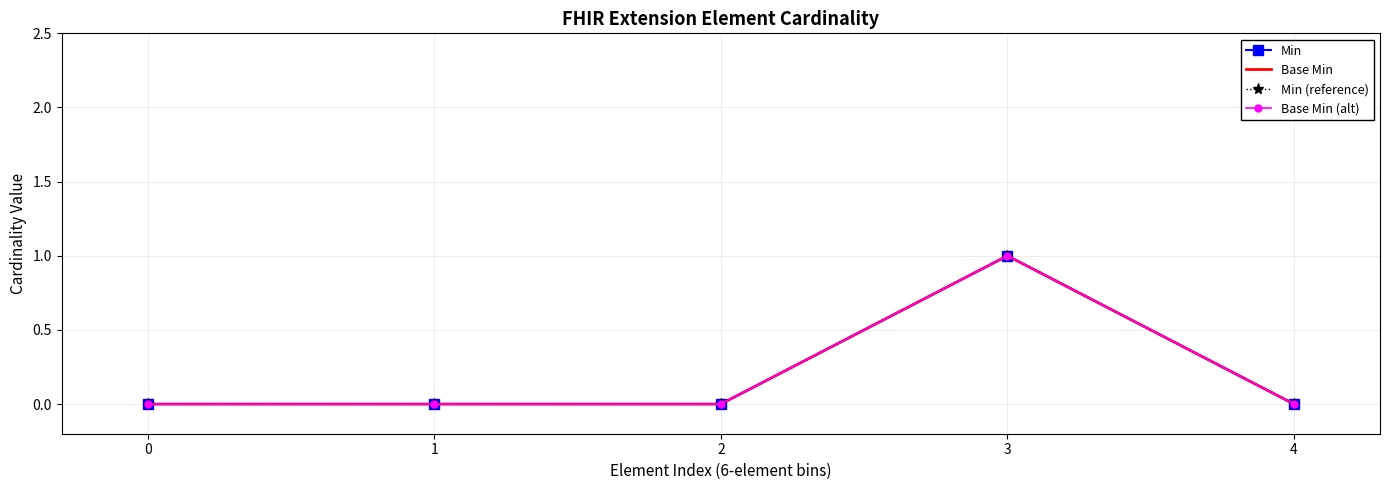

Between 2 and 0, which is larger?

2